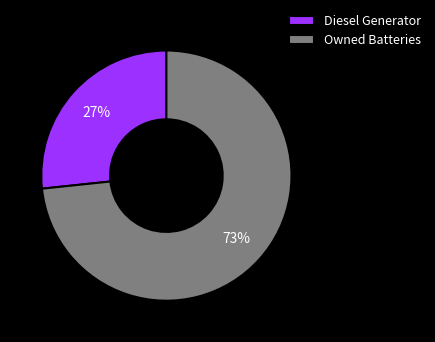

Which slice is the largest?

Owned Batteries